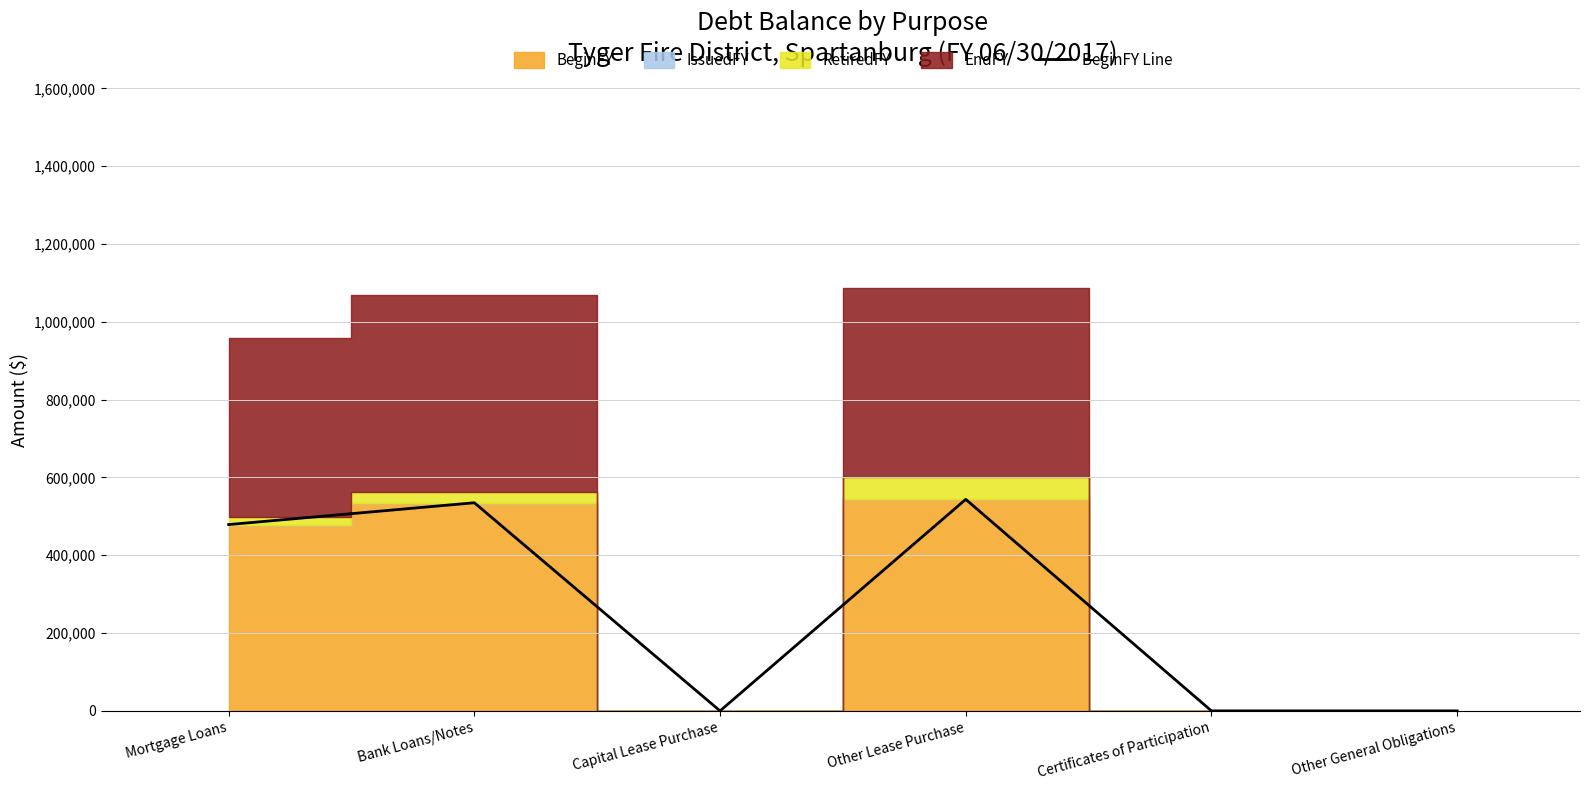

True or false: the data shows 672178 at Mortgage Loans.

False